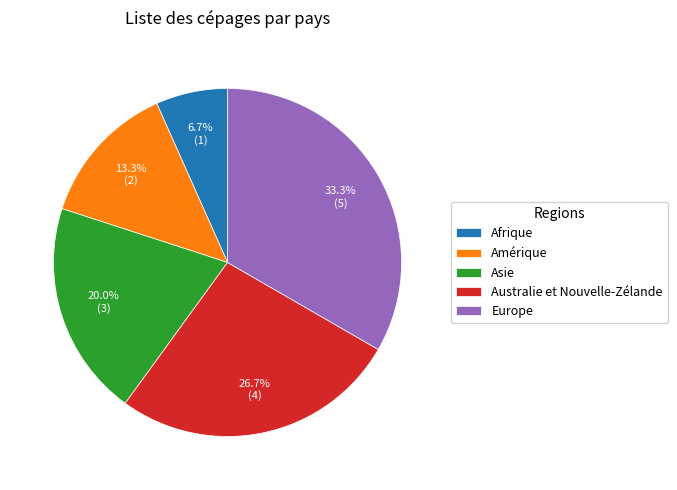

The Amérique slice represents 23% of the pie. True or false?

False